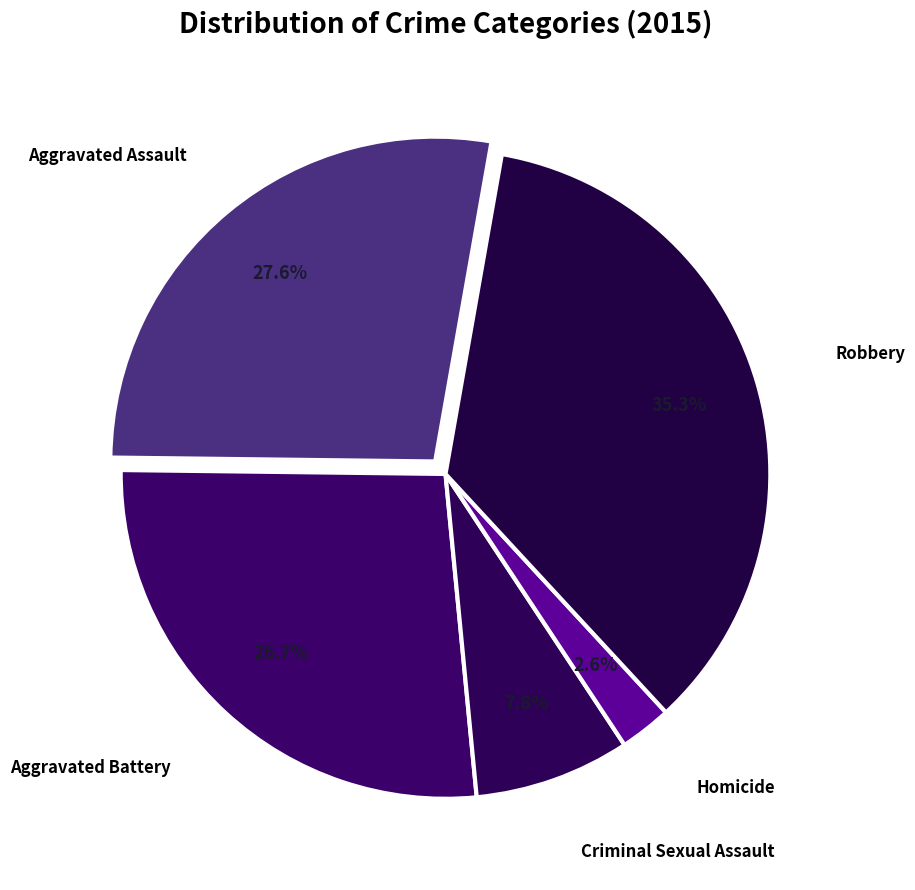

Is Homicide the majority of the pie?

No